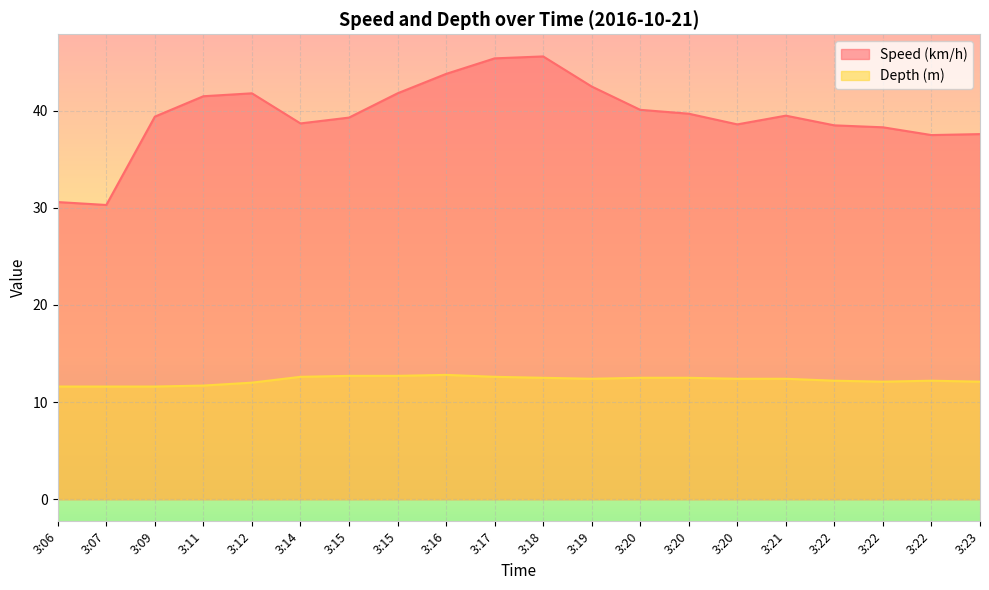

Reading right to left, list all the values displayed in this chart.

Speed (km/h): 37.6	37.5	38.3	38.5	39.5	38.6	39.7	40.1	42.5	45.6	45.4	43.8	41.8	39.3	38.7	41.8	41.5	39.4	30.3	30.6
Depth (m): 12.1	12.2	12.1	12.2	12.4	12.4	12.5	12.5	12.4	12.5	12.6	12.8	12.7	12.7	12.6	12.0	11.7	11.6	11.6	11.6